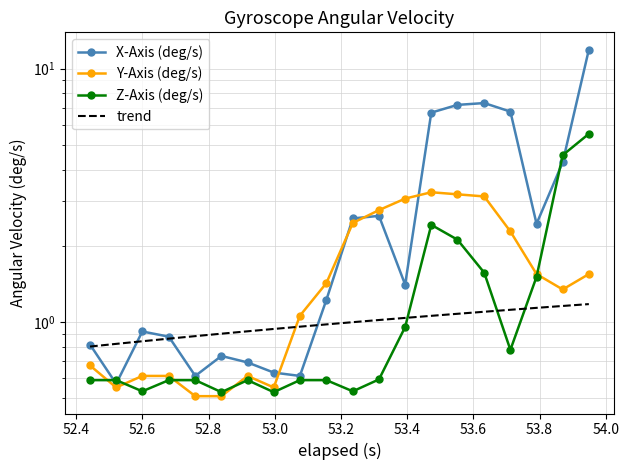

Is this an area chart (filled region under the line)?

No